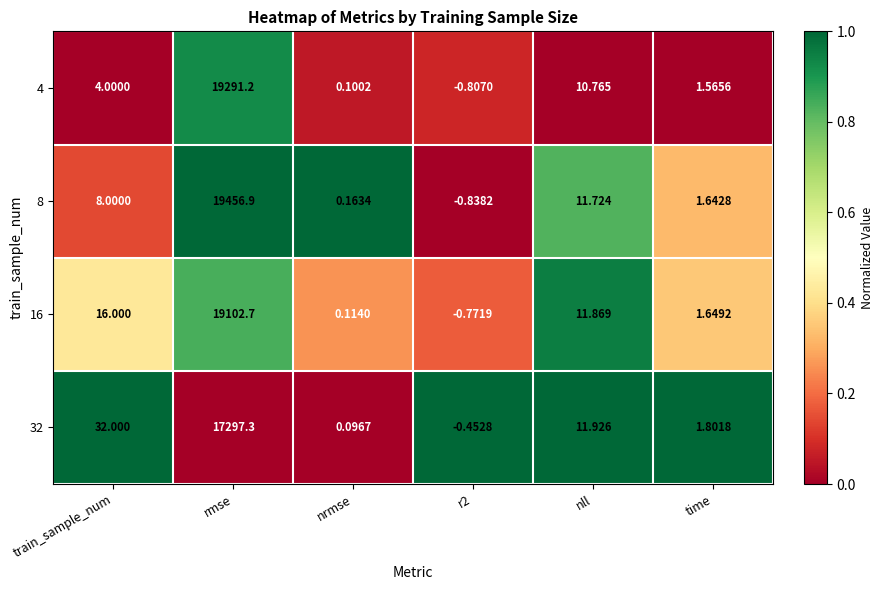

How many distinct data groups are displayed?

4